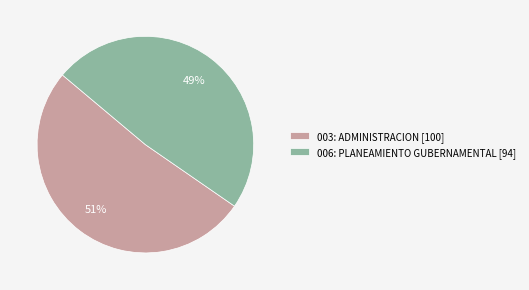

Does 003: ADMINISTRACION account for over 50% of the chart?

Yes